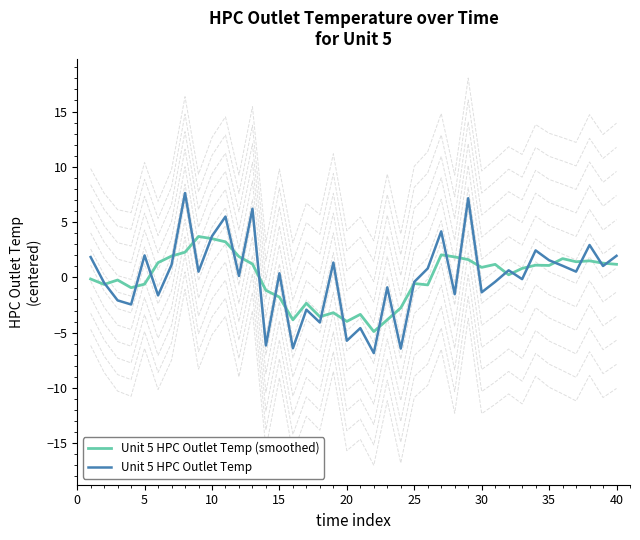

Is it true that Unit 5 HPC Outlet Temp (smoothed) equals -5.2 at 15?

False